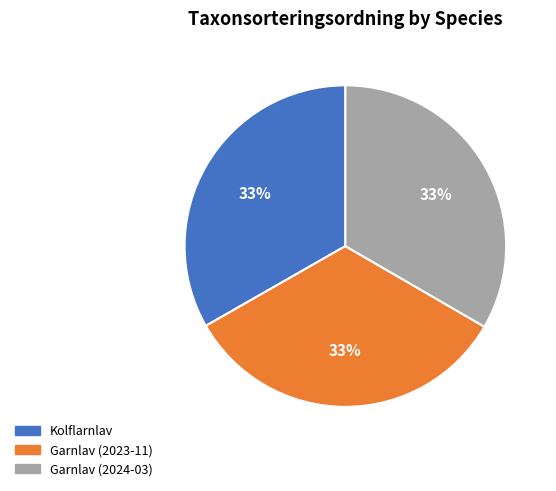

Approximately how many times larger is the value at Garnlav (2024-03) compared to Kolflarnlav?

1.0